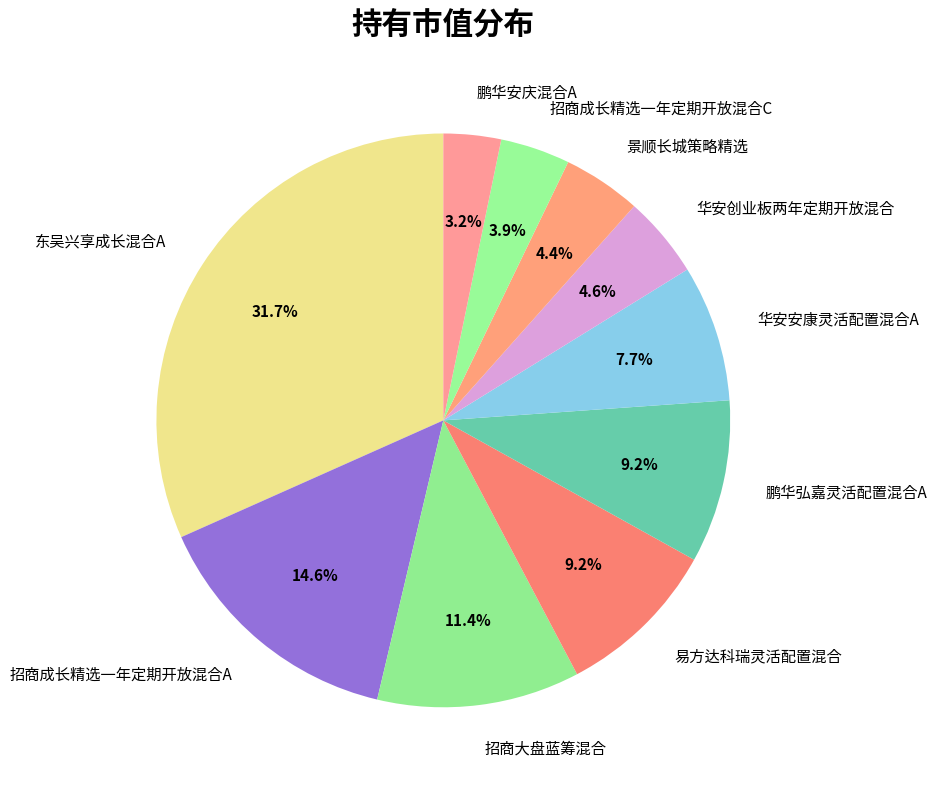

Is 景顺长城策略精选 the majority of the pie?

No